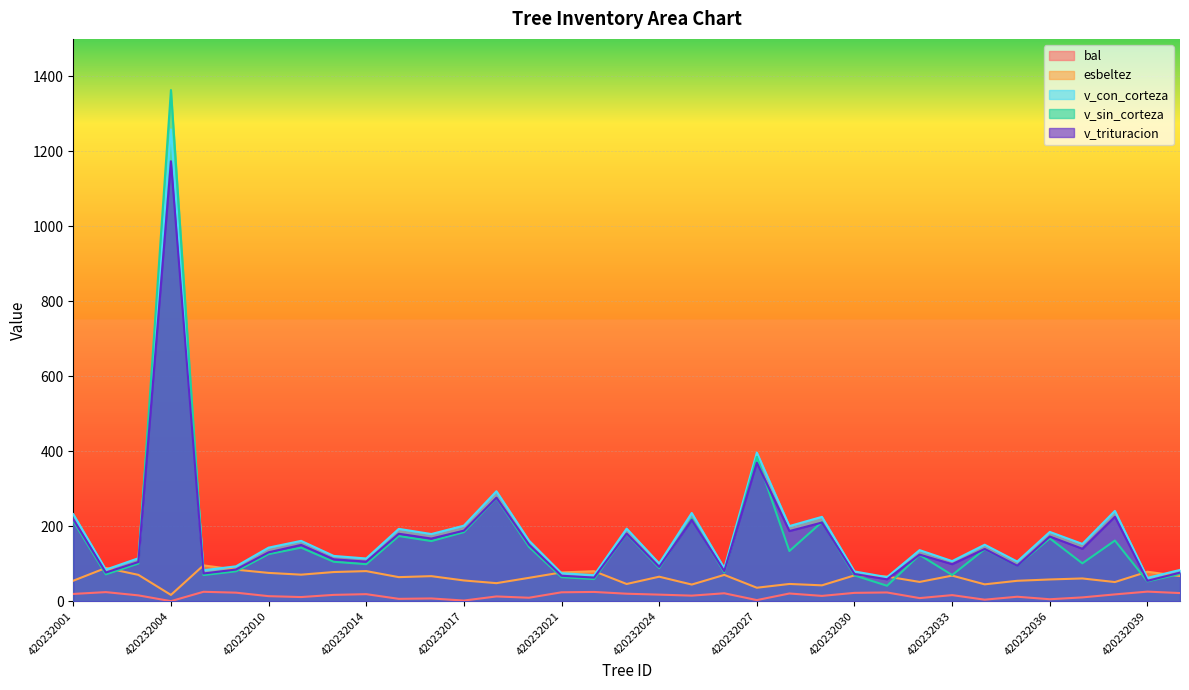

How many data points in v_sin_corteza are above 123?

18